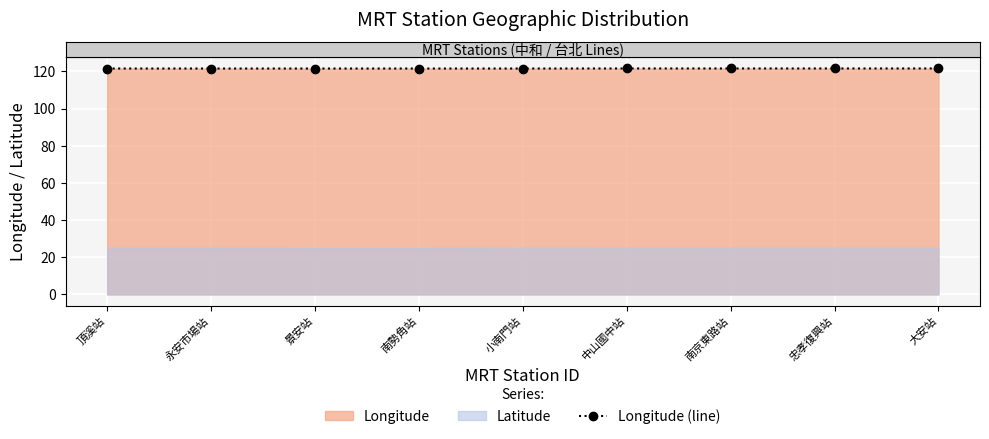

Between 南京東路站 and 頂溪站, which is larger?

南京東路站